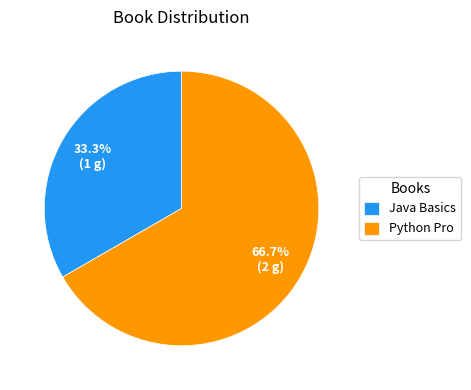

How many slices are in this pie chart?

2